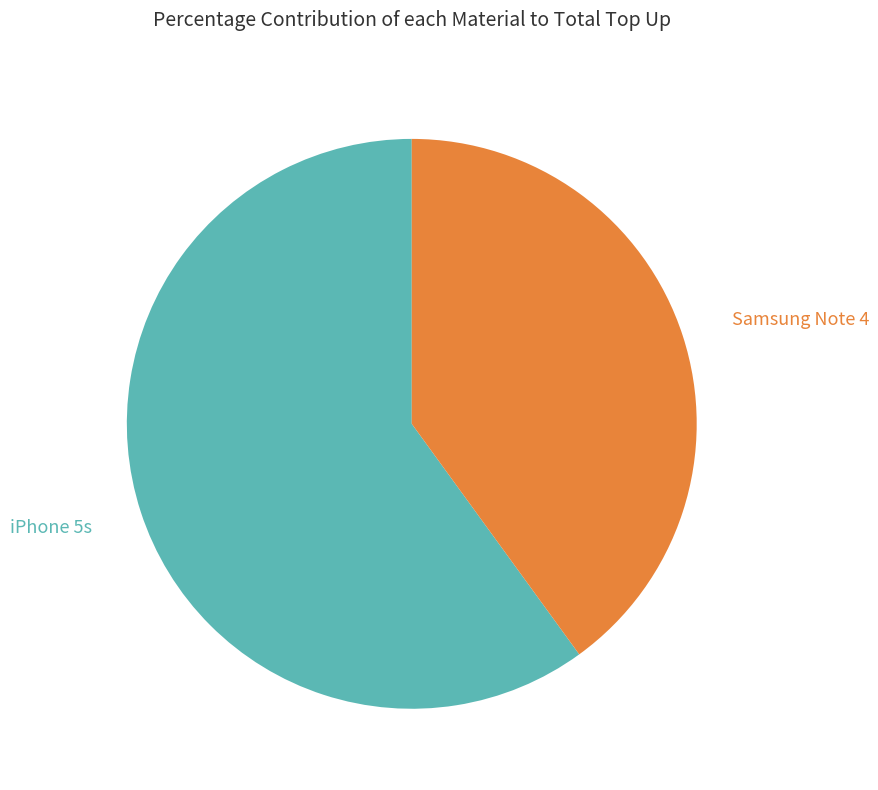

Is there any slice that represents more than half of the pie?

Yes